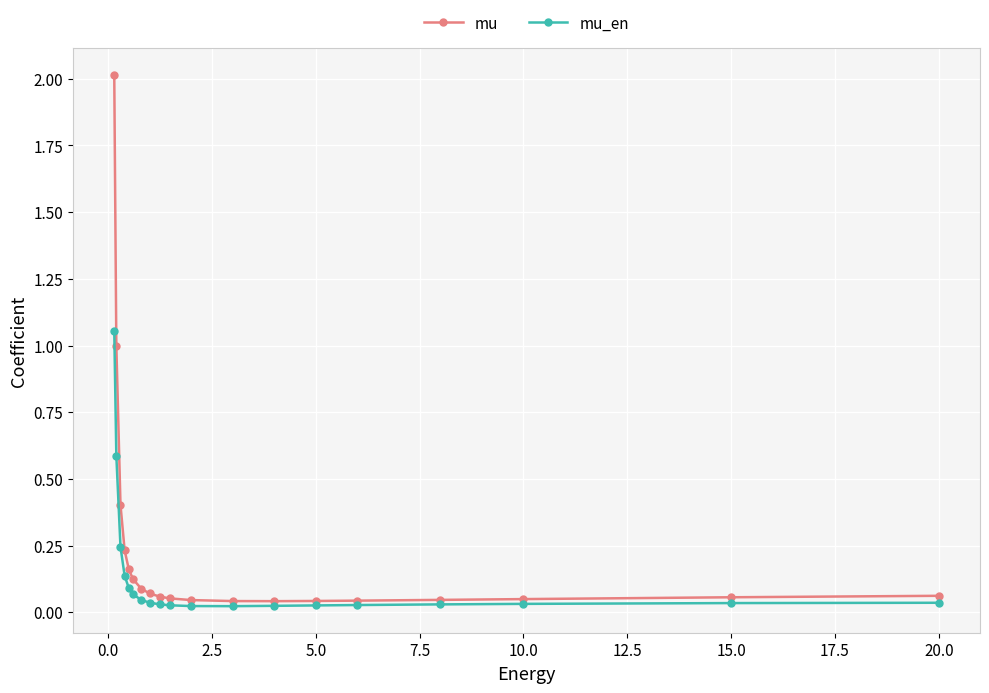

What is the value of the mu_en point at the 2nd from the left?

0.6